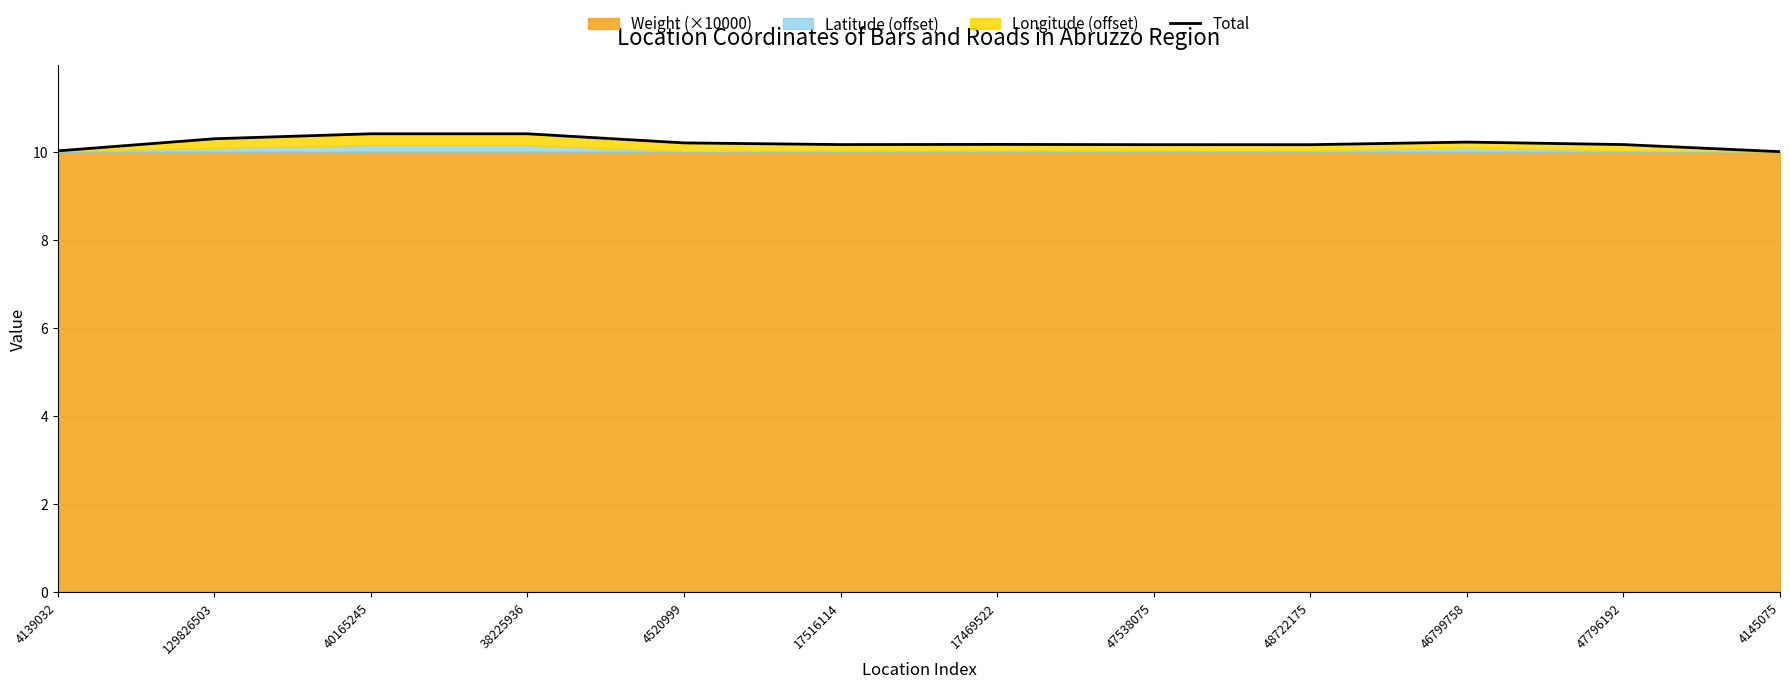

What is the maximum value shown in the chart?

10.4